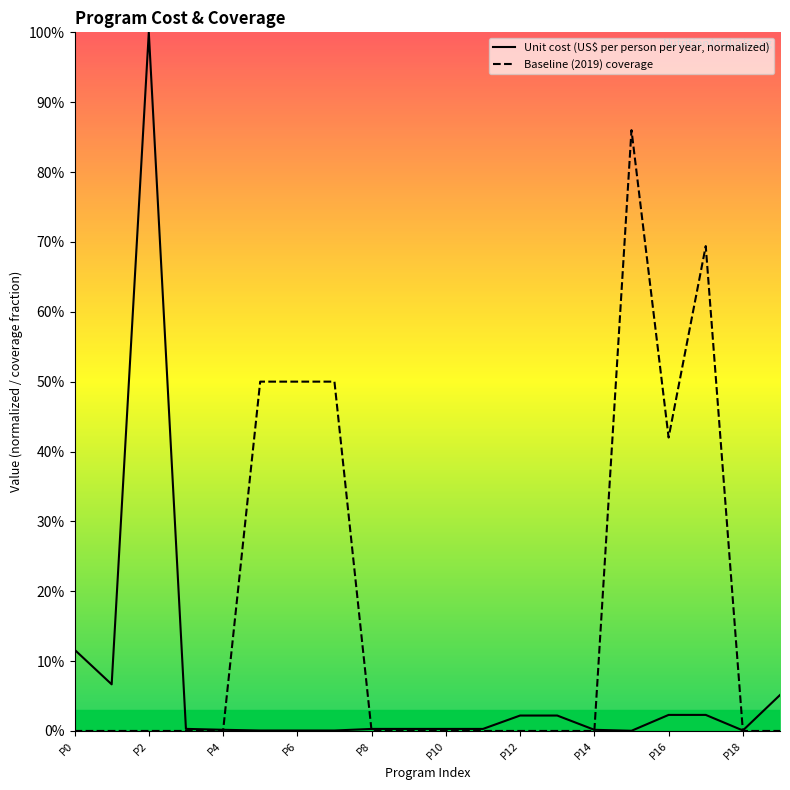

Is it true that Unit cost (US$ per person per year, normalized) equals 0.0 at P6?

True